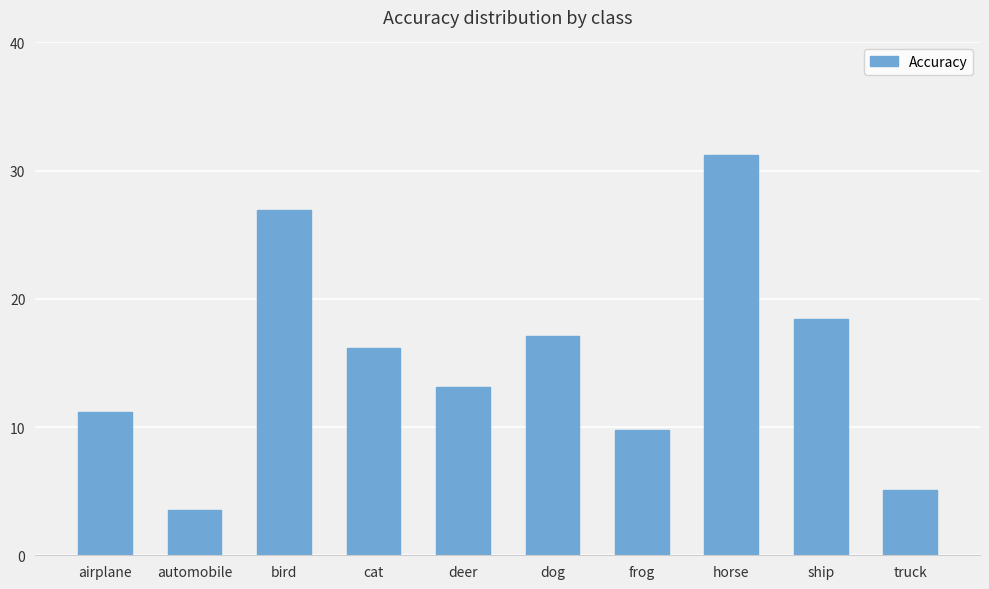

What is the approximate value at deer?

13.1